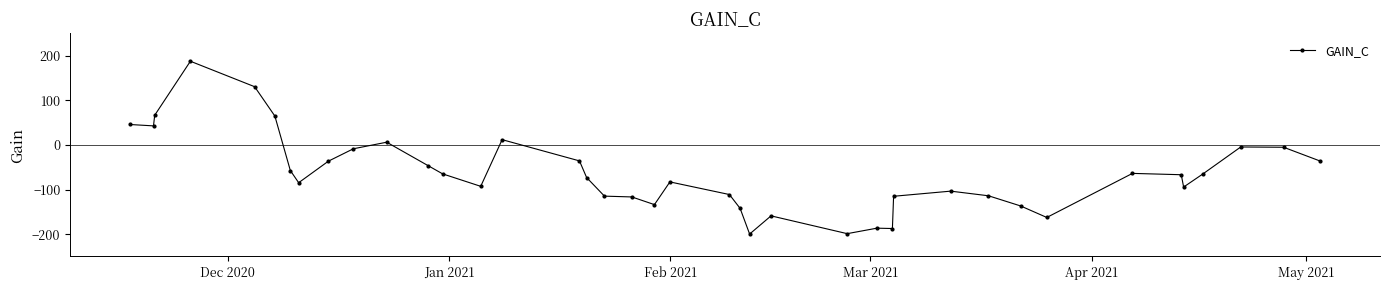

How many lines are shown in the chart?

1